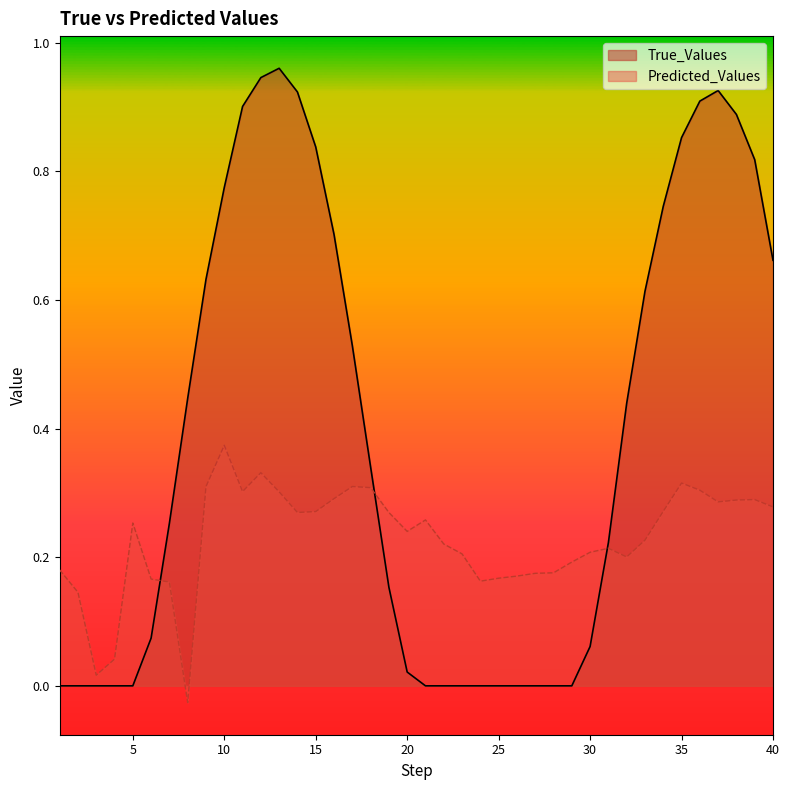

The value of True_Values at 23 is 0.0. True or false?

True